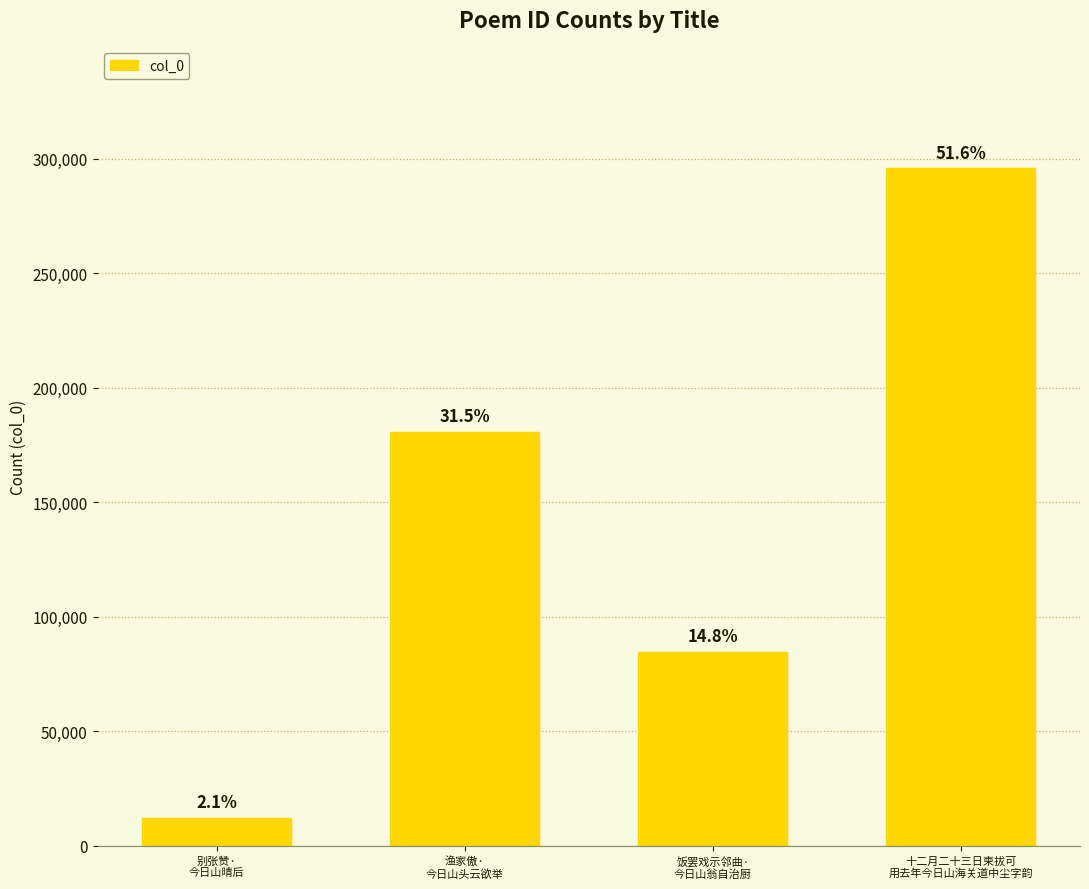

At which label does the data first exceed 180762?

十二月二十三日柬拔可
用去年今日山海关道中尘字韵